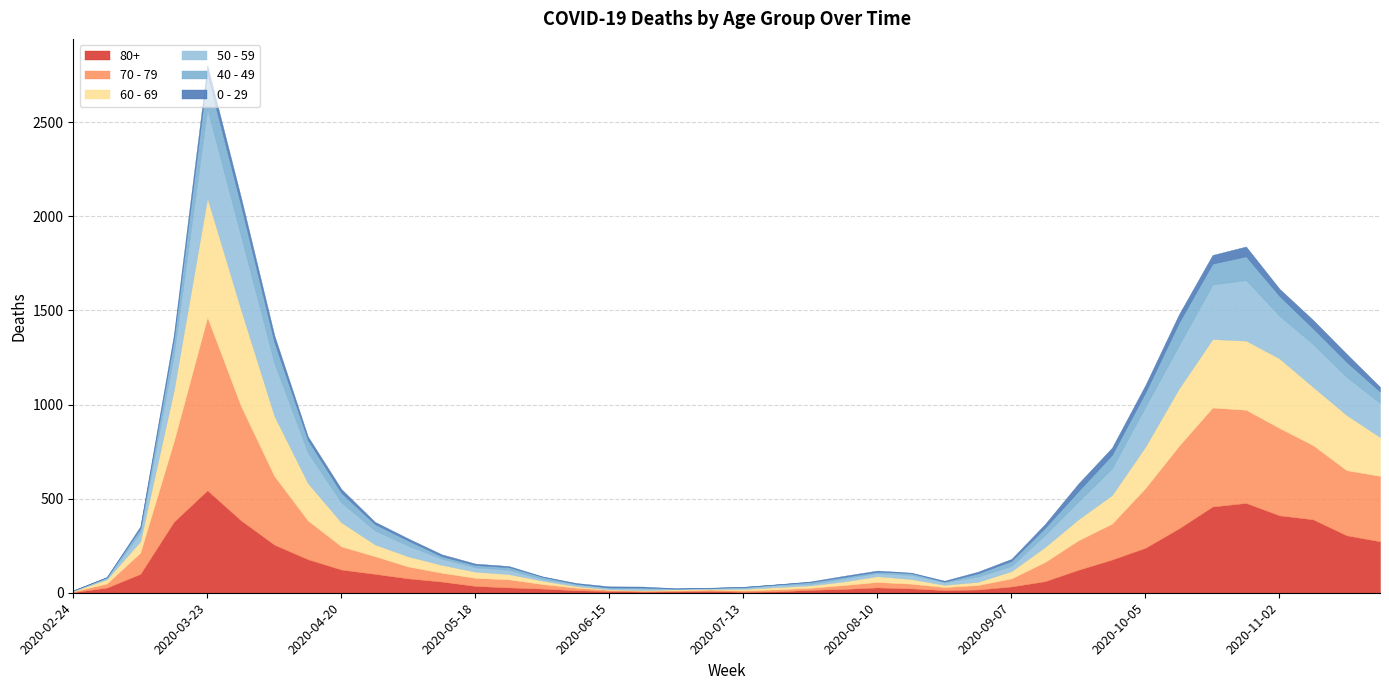

Reading right to left, transcribe all the data shown in this chart.

80+: 273	305	390	411	477	458	342	239	176	122	61	33	17	14	23	28	20	15	7	5	9	7	6	9	13	22	28	36	59	76	100	123	178	255	385	544	377	100	27	3
70 - 79: 348	346	394	464	495	526	439	318	191	157	102	43	24	16	25	29	21	11	11	7	8	5	5	6	14	24	43	43	47	63	94	123	206	365	608	920	427	113	22	4
60 - 69: 206	294	310	370	368	364	305	221	152	112	80	39	17	12	25	31	19	13	12	8	3	6	3	3	8	18	28	33	42	54	63	128	199	320	514	634	272	61	22	2
50 - 59: 182	202	228	227	322	290	230	212	142	95	64	28	28	15	22	16	16	8	12	6	5	3	9	8	10	9	23	23	33	57	75	106	163	281	392	475	190	48	7	3
40 - 49: 60	80	83	105	126	111	120	76	72	55	38	26	17	2	10	8	8	10	2	4	1	1	5	2	3	12	14	12	13	27	33	51	66	111	163	183	79	21	5	0
0 - 29: 25	43	45	38	52	46	44	39	38	40	20	11	9	5	2	6	6	3	1	2	1	2	5	6	4	2	6	8	10	11	12	20	19	36	42	47	25	10	0	1